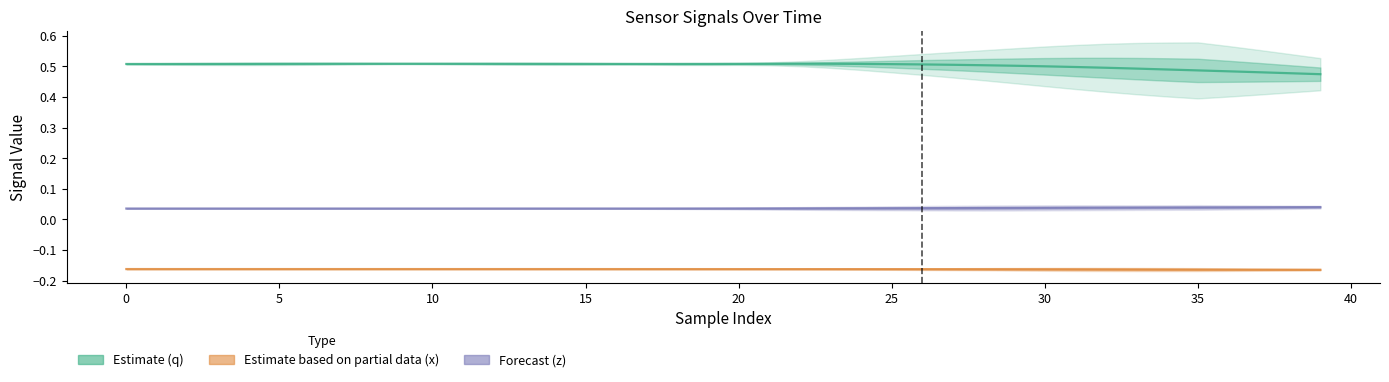

Which category has the highest value across all series?

35